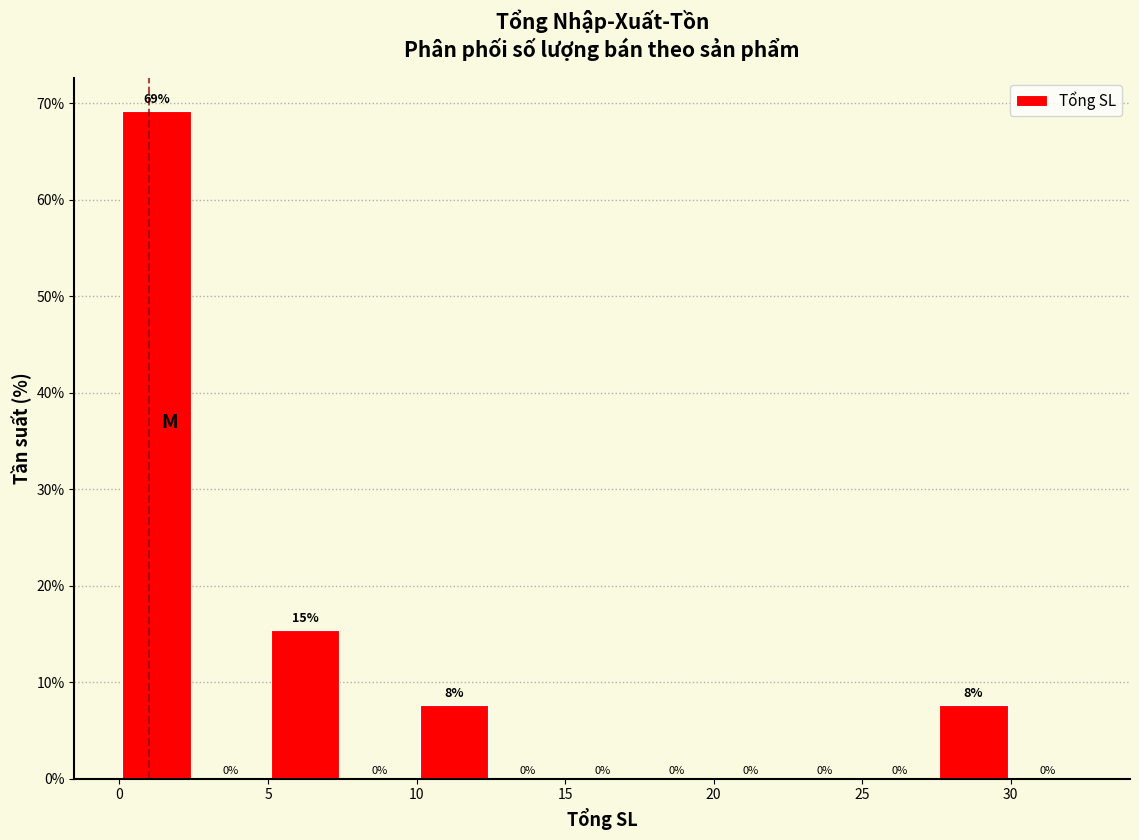

Over which range of the x-axis is the bar tallest?

0.0 to 2.5